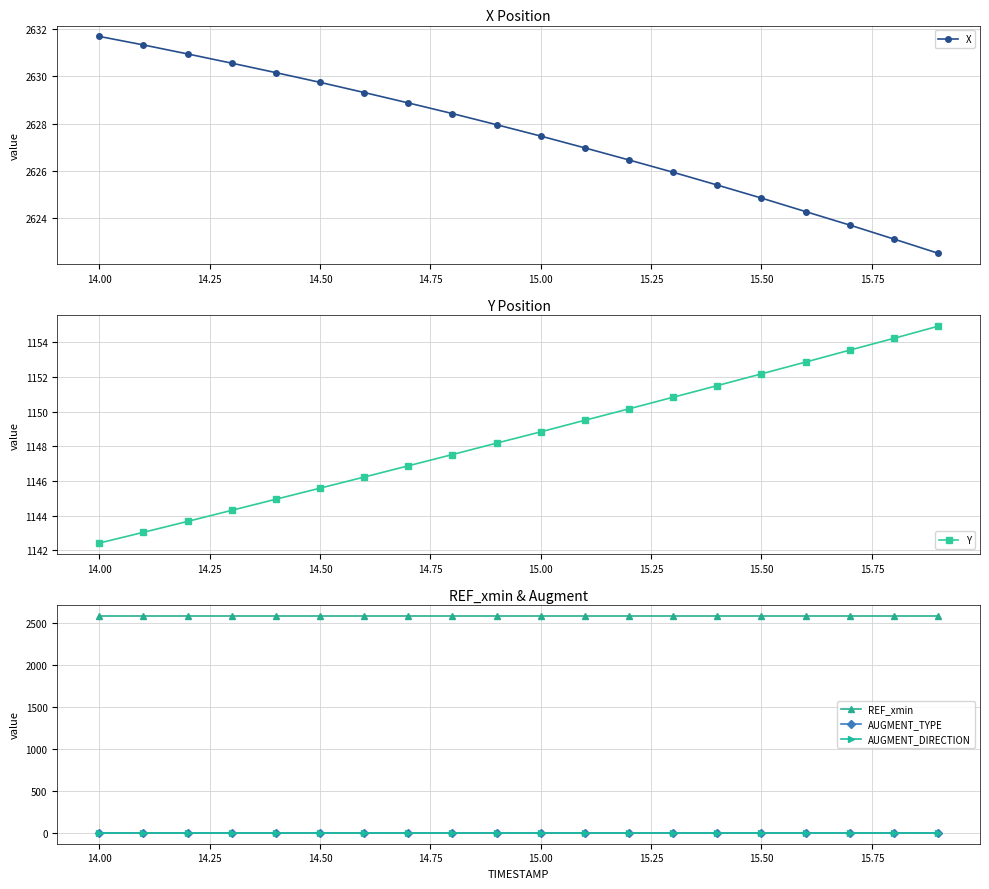

Which series has the largest total across all categories?

X